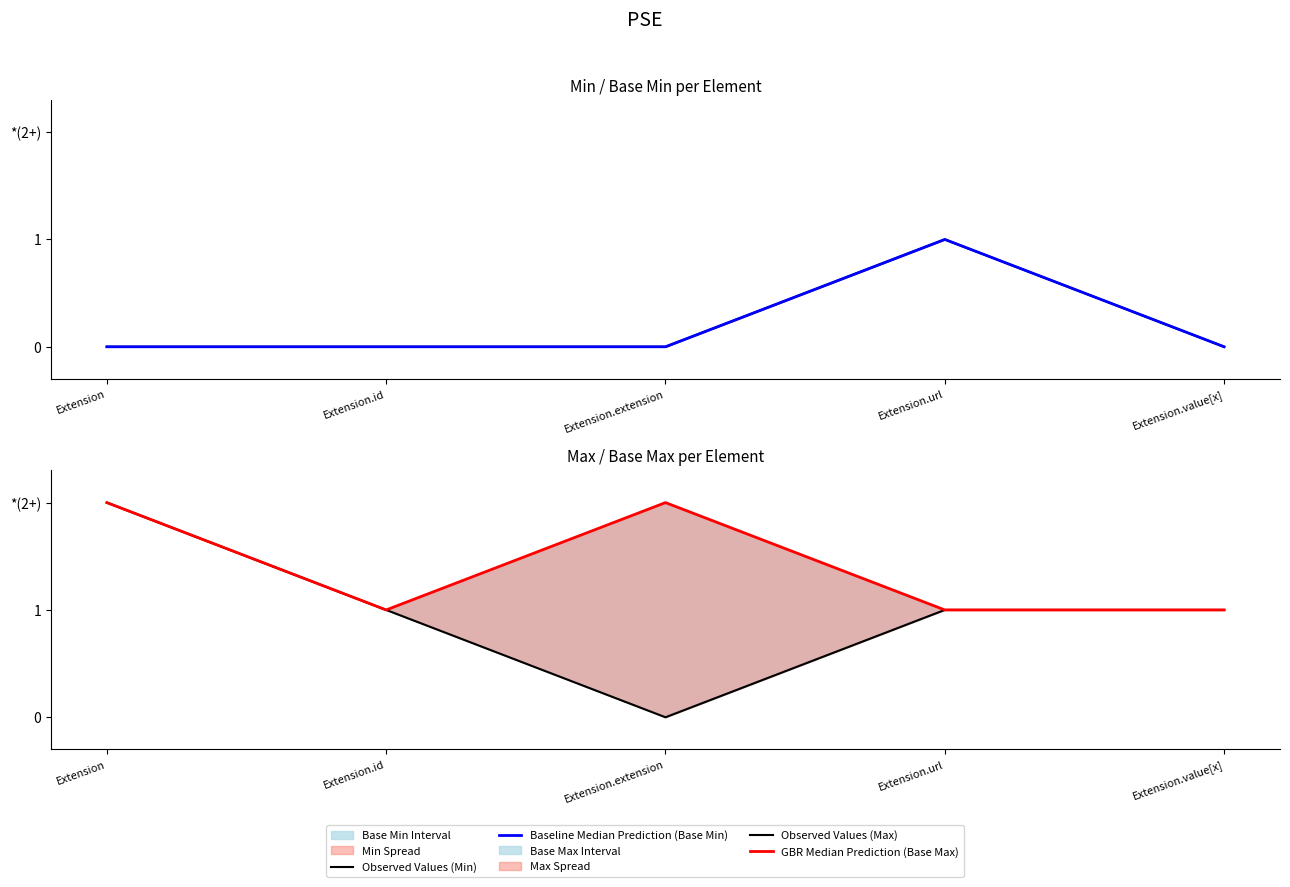

True or false: Observed Values (Max) has a value of 1 at Extension.url.

True